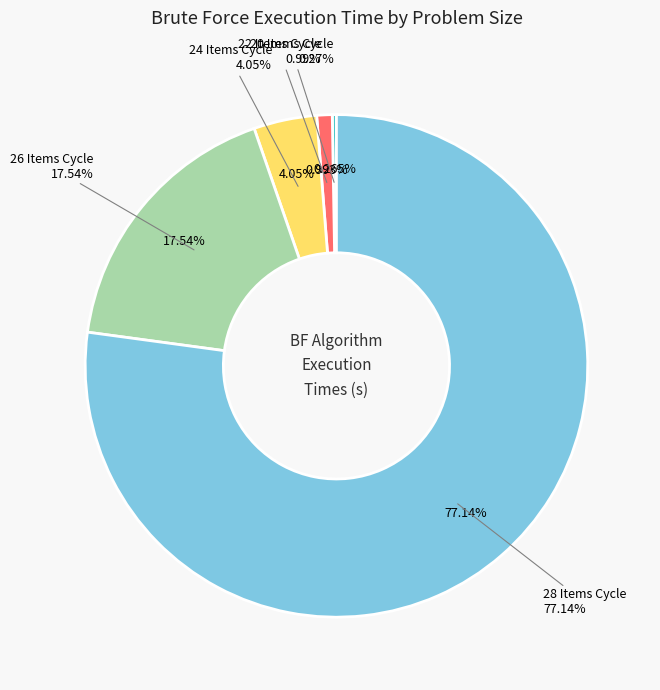

How many segments does this pie chart have?

5